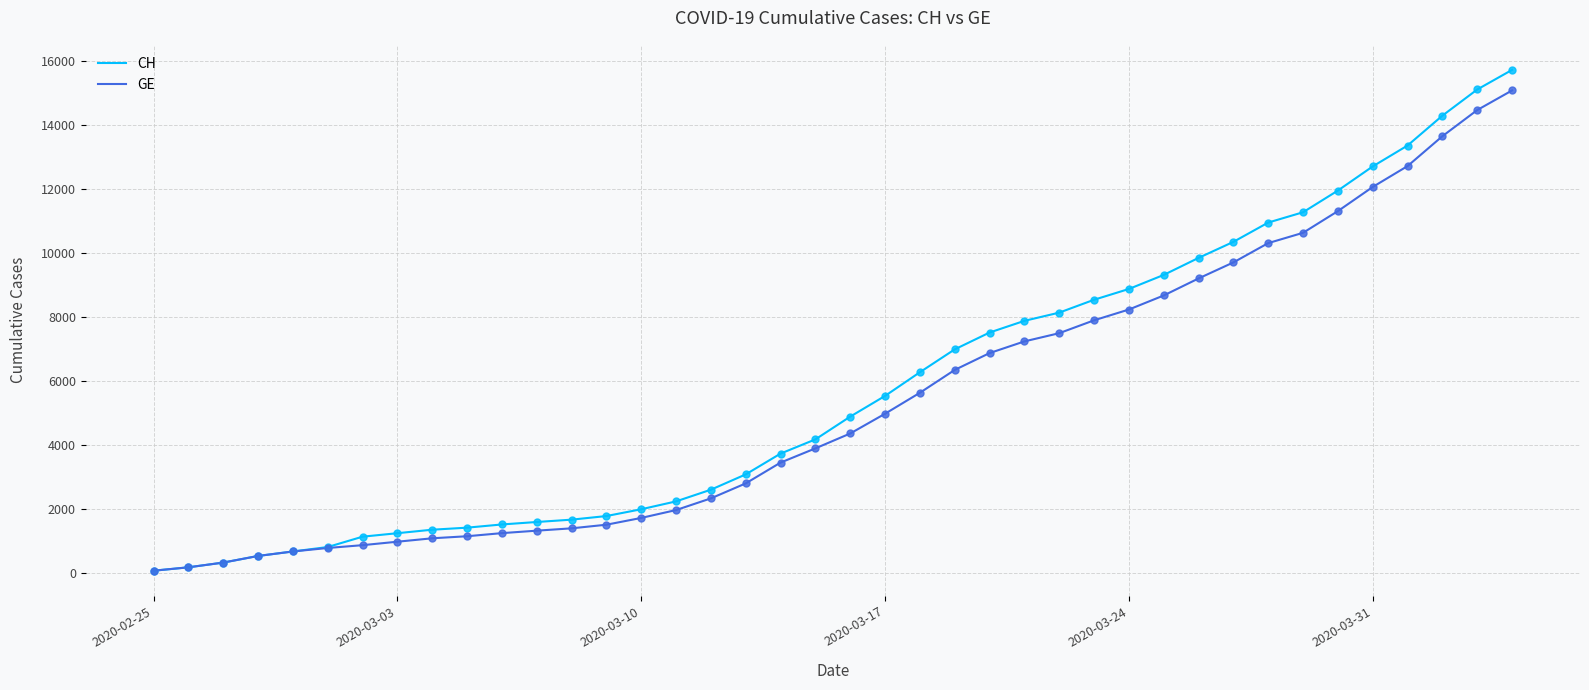

Which series has the widest spread of values?

CH